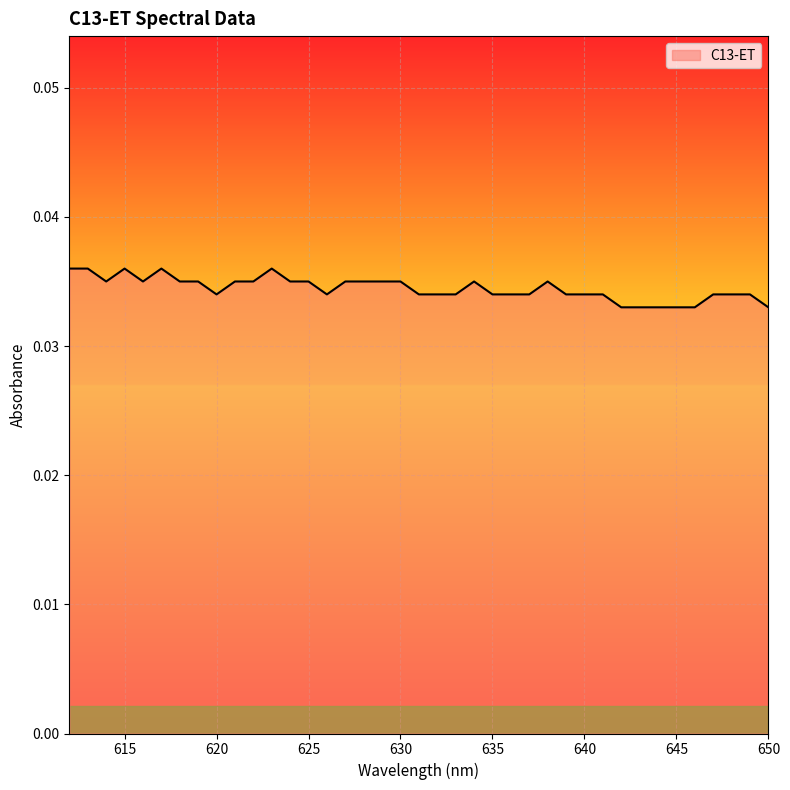

List the labels in order of value, largest first.

623, 617, 615, 613, 612, 638, 634, 630, 629, 628, 627, 625, 624, 622, 621, 619, 618, 616, 614, 649, 648, 647, 641, 640, 639, 637, 636, 635, 633, 632, 631, 626, 620, 650, 646, 645, 644, 643, 642